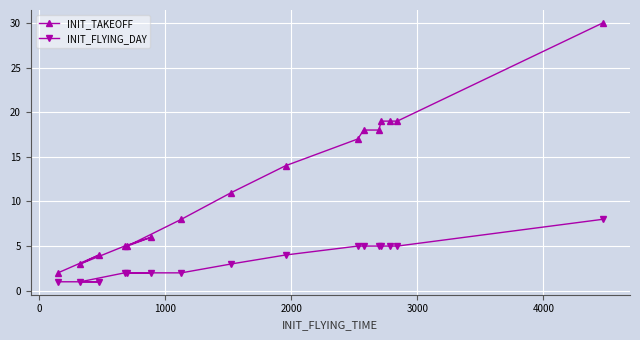

Does the chart display data point markers on the line(s)?

Yes